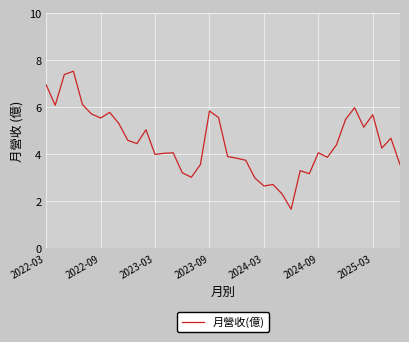

What is the minimum value shown in the chart?

1.7